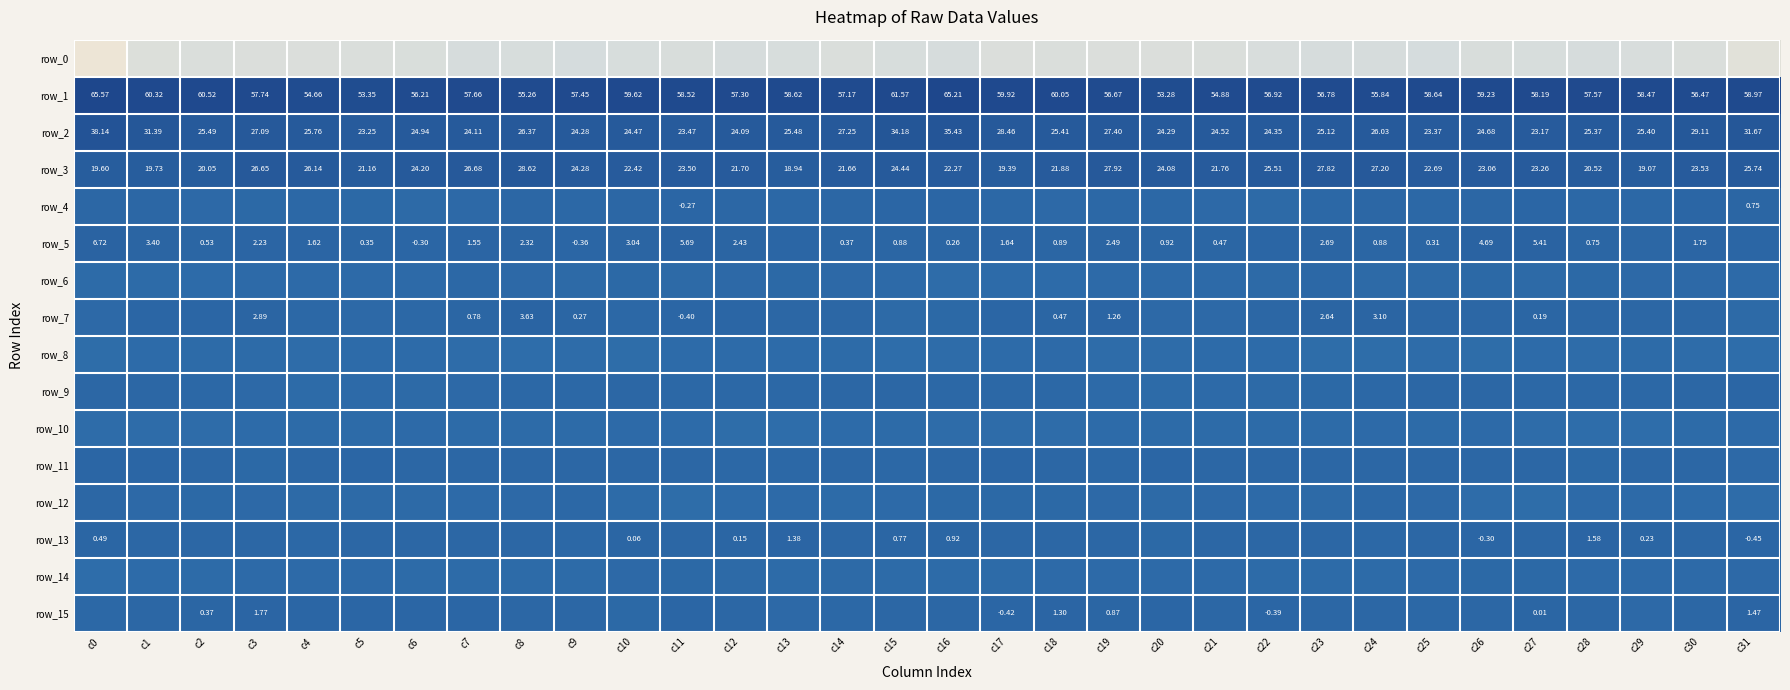

Reading left to right, what are all the values shown in this chart?

row_0: -240.2	-208.4	-204.2	-205.9	-206.1	-204.7	-202.4	-196.2	-198.4	-194.1	-199.2	-201.3	-196.6	-198.7	-203.4	-197.4	-196.2	-205.6	-204.1	-206.2	-206.0	-204.0	-199.8	-197.0	-196.7	-194.7	-201.4	-199.1	-196.8	-200.6	-204.5	-218.1
row_1: 65.6	60.3	60.5	57.7	54.7	53.4	56.2	57.7	55.3	57.5	59.6	58.5	57.3	58.6	57.2	61.6	65.2	59.9	60.1	56.7	53.3	54.9	56.9	56.8	55.8	58.6	59.2	58.2	57.6	58.5	56.5	59.0
row_2: 38.1	31.4	25.5	27.1	25.8	23.2	24.9	24.1	26.4	24.3	24.5	23.5	24.1	25.5	27.2	34.2	35.4	28.5	25.4	27.4	24.3	24.5	24.3	25.1	26.0	23.4	24.7	23.2	25.4	25.4	29.1	31.7
row_3: 19.6	19.7	20.1	26.7	26.1	21.2	24.2	26.7	28.6	24.3	22.4	23.5	21.7	18.9	21.7	24.4	22.3	19.4	21.9	27.9	24.1	21.8	25.5	27.8	27.2	22.7	23.1	23.3	20.5	19.1	23.5	25.7
row_4: -2.1	-3.4	-6.5	-5.4	-4.2	-5.7	-8.0	-6.1	-3.0	-4.4	-3.3	-0.3	-3.0	-4.9	-3.0	-0.5	-1.2	-4.6	-6.9	-4.6	-4.1	-6.8	-7.8	-4.7	-3.4	-4.3	-2.0	-0.7	-4.2	-4.8	-1.2	0.7
row_5: 6.7	3.4	0.5	2.2	1.6	0.3	-0.3	1.5	2.3	-0.4	3.0	5.7	2.4	-1.0	0.4	0.9	0.3	1.6	0.9	2.5	0.9	0.5	-0.5	2.7	0.9	0.3	4.7	5.4	0.8	-1.4	1.7	-0.7
row_6: -10.1	-10.4	-11.1	-9.4	-8.8	-9.5	-8.6	-4.5	-6.5	-8.4	-6.0	-7.3	-6.8	-6.1	-6.8	-9.3	-12.7	-10.9	-10.9	-8.6	-9.5	-9.2	-7.3	-4.2	-8.0	-7.7	-5.8	-7.8	-6.1	-6.6	-6.5	-9.2
row_7: -6.3	-1.1	-0.8	2.9	-4.6	-7.2	-4.7	0.8	3.6	0.3	-4.2	-0.4	-0.6	-2.5	-2.9	-8.0	-6.0	-1.1	0.5	1.3	-7.0	-6.7	-2.7	2.6	3.1	-2.2	-3.2	0.2	-1.4	-2.8	-3.5	-7.8
row_8: -13.7	-11.5	-10.0	-10.7	-13.1	-11.3	-11.8	-12.1	-14.9	-12.5	-13.7	-11.6	-11.8	-11.1	-10.7	-15.1	-13.2	-11.7	-9.2	-12.7	-12.1	-11.6	-11.5	-13.5	-13.9	-12.9	-13.6	-11.0	-12.1	-10.2	-12.3	-14.5
row_9: -2.4	-3.4	-4.5	-7.1	-10.6	-9.4	-8.4	-6.4	-4.5	-3.8	-2.0	-3.7	-4.2	-4.2	-3.5	-2.0	-4.4	-4.4	-4.7	-9.1	-10.4	-8.8	-8.3	-5.2	-4.2	-2.9	-2.8	-4.0	-3.8	-4.6	-2.3	-0.6
row_10: -12.6	-12.2	-12.4	-11.7	-10.8	-10.6	-9.6	-10.7	-10.1	-10.0	-9.2	-11.1	-14.3	-15.3	-11.9	-9.9	-12.5	-12.2	-12.3	-11.4	-10.5	-10.4	-9.9	-10.8	-9.7	-10.1	-9.1	-12.6	-14.9	-14.5	-10.6	-9.5
row_11: -0.7	-0.8	-1.4	-5.0	-2.0	-1.0	-1.9	-2.2	-1.8	-1.6	-1.9	-1.4	-4.7	-4.1	-1.6	-3.9	-3.5	-0.6	-2.8	-4.5	-1.1	-1.5	-2.0	-2.1	-1.5	-2.0	-1.4	-2.0	-5.7	-2.5	-2.5	-6.7
row_12: -2.8	-6.4	-5.1	-7.2	-7.7	-7.6	-8.1	-8.9	-6.1	-4.7	-10.2	-14.2	-11.4	-8.9	-10.7	-9.1	-5.9	-5.8	-5.8	-7.1	-8.4	-7.1	-8.9	-8.2	-4.6	-6.3	-12.4	-13.6	-9.7	-9.6	-11.5	-13.0
row_13: 0.5	-2.1	-2.7	-1.4	-4.2	-2.9	-2.2	-3.0	-3.7	-4.1	0.1	-2.0	0.1	1.4	-1.3	0.8	0.9	-2.5	-2.0	-1.6	-4.9	-1.9	-2.9	-2.9	-4.6	-2.4	-0.3	-1.8	1.6	0.2	-1.8	-0.5
row_14: -15.1	-11.6	-10.0	-9.4	-9.3	-8.6	-10.1	-10.4	-9.7	-10.2	-6.9	-5.5	-7.8	-9.7	-7.9	-10.1	-9.8	-10.1	-9.7	-9.1	-9.3	-8.8	-10.8	-10.0	-10.2	-9.2	-5.9	-5.8	-9.3	-8.6	-8.6	-6.5
row_15: -4.0	-1.6	0.4	1.8	-0.6	-1.2	-1.2	-0.9	-3.1	-3.5	-4.9	-0.6	-1.6	-6.2	-4.0	-2.4	-1.8	-0.4	1.3	0.9	-0.9	-1.8	-0.4	-2.0	-3.0	-4.5	-3.7	0.0	-3.6	-6.4	-1.8	1.5